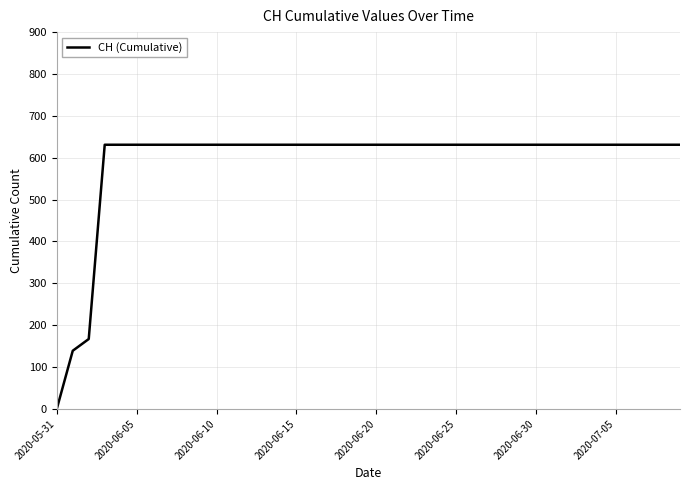

Does the chart display data point markers on the line(s)?

No